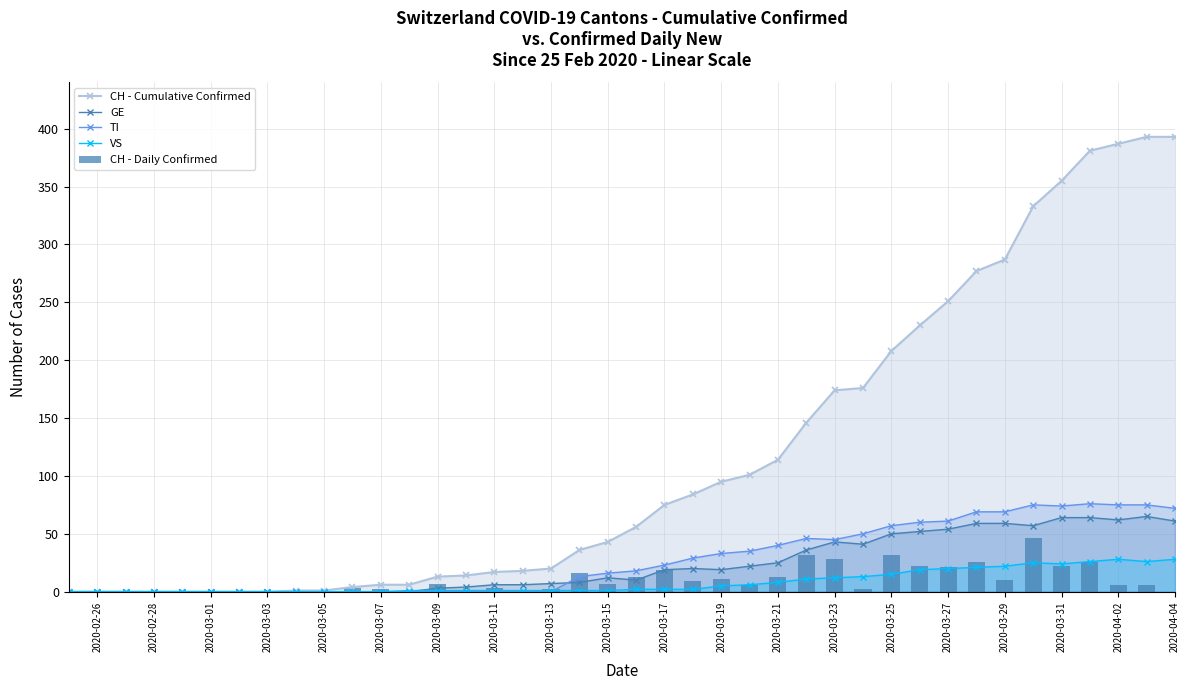

What is the difference between the maximum and minimum values in the CH - Daily Confirmed series?

46